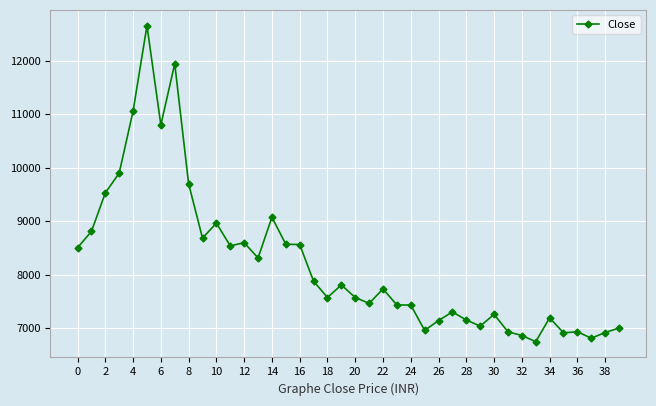

True or false: there are more than 2 points higher than both neighbors.

True